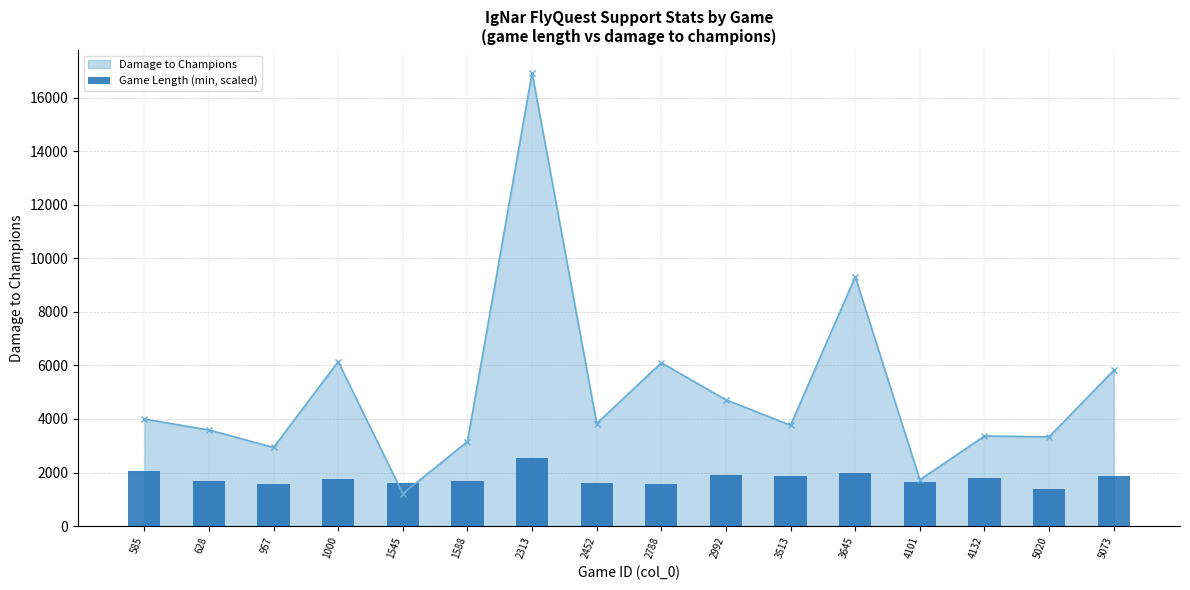

Reading left to right, what are all the values shown in this chart?

2046.2	1671.8	1579.9	1754.1	1610.7	1664.9	2539.5	1613.3	1587.9	1917.1	1874.6	1984.5	1637.2	1779.0	1378.1	1860.3